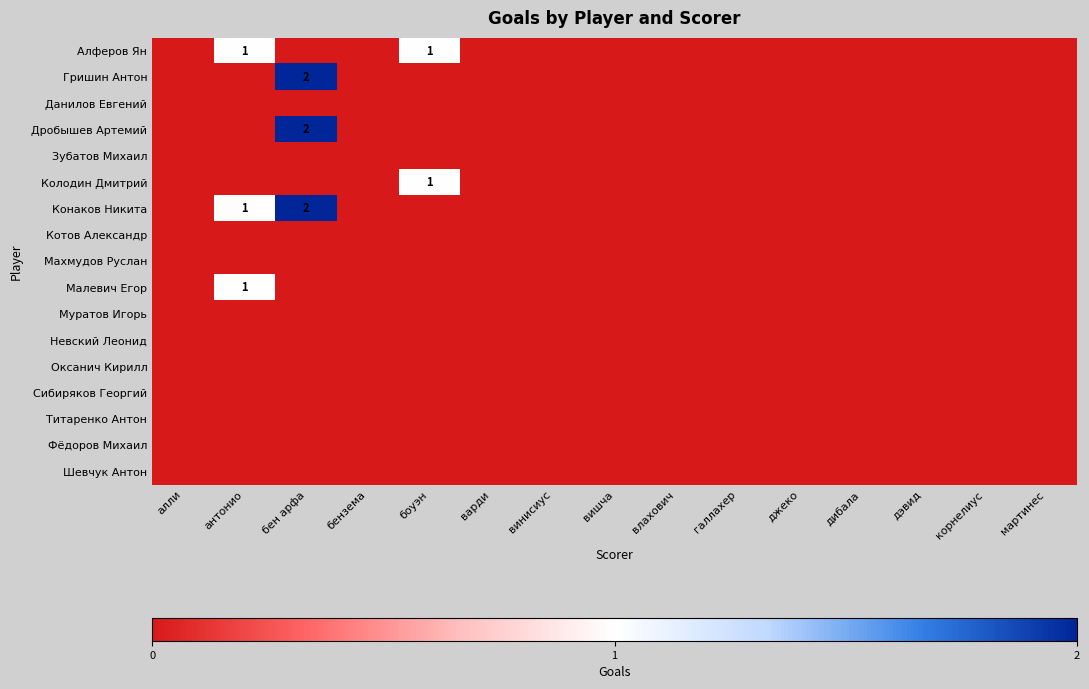

Between вишча and боуэн, which is larger?

боуэн